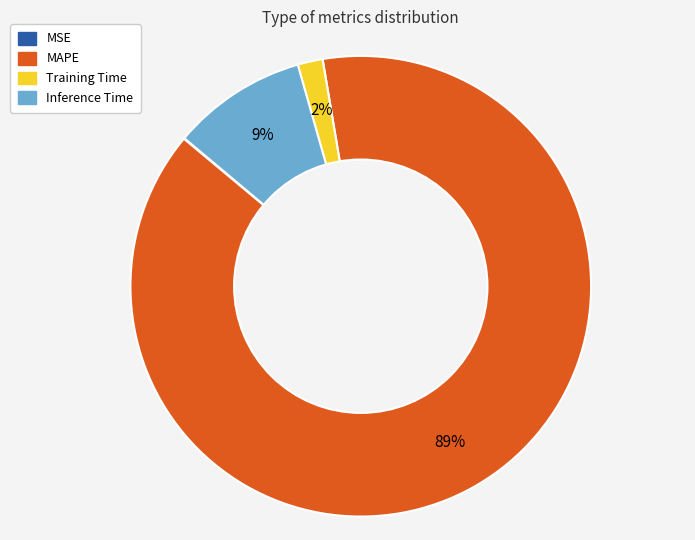

Is MAPE the majority of the pie?

Yes